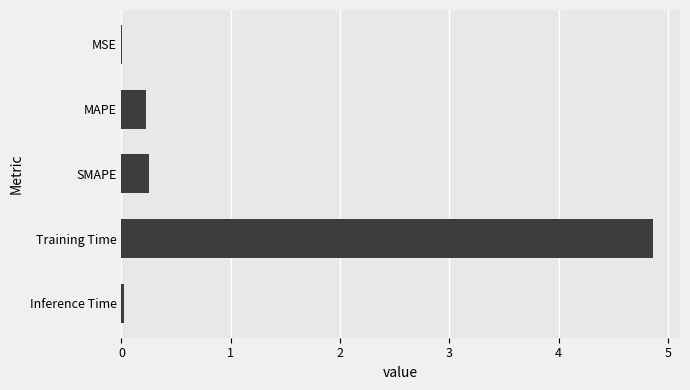

How many distinct data groups are displayed?

1